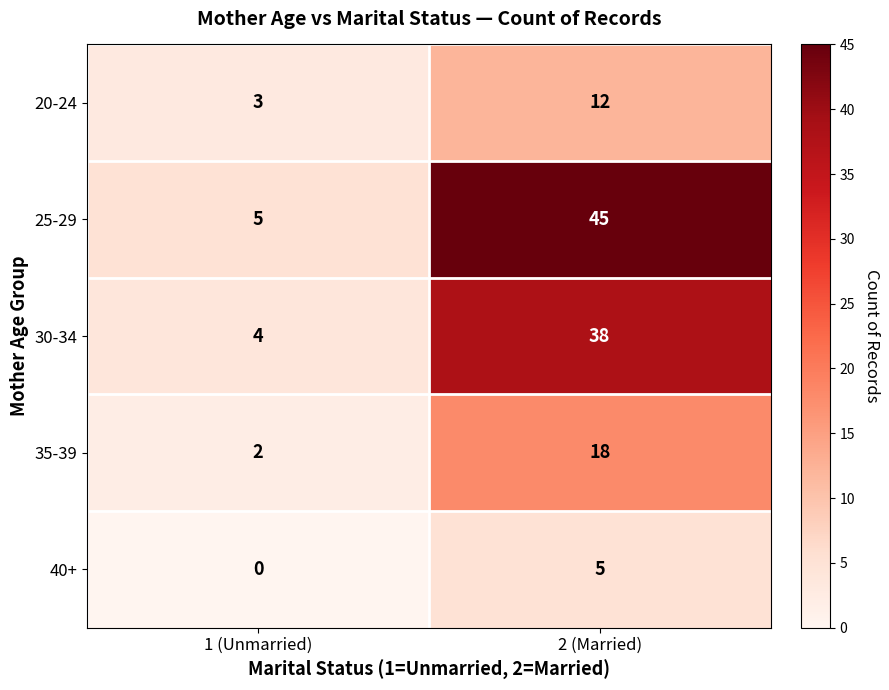

How many categories are shown in the chart?

2